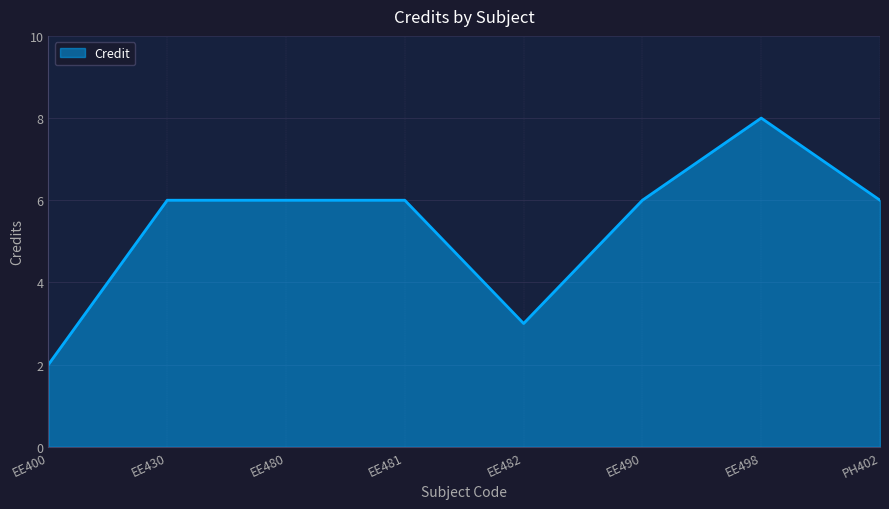

The chart shows a value of 8 at EE498. True or false?

True